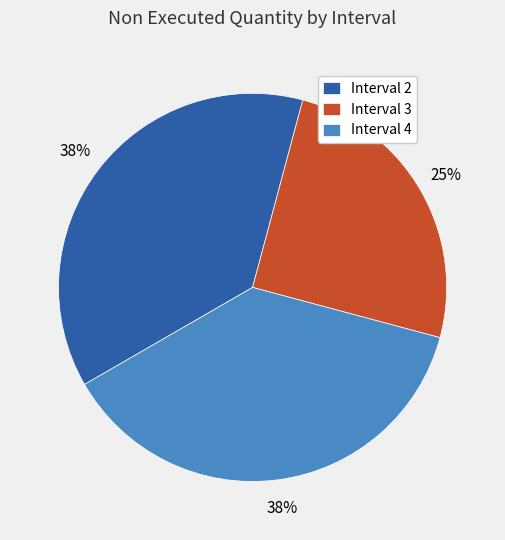

Is there any slice that represents more than half of the pie?

No